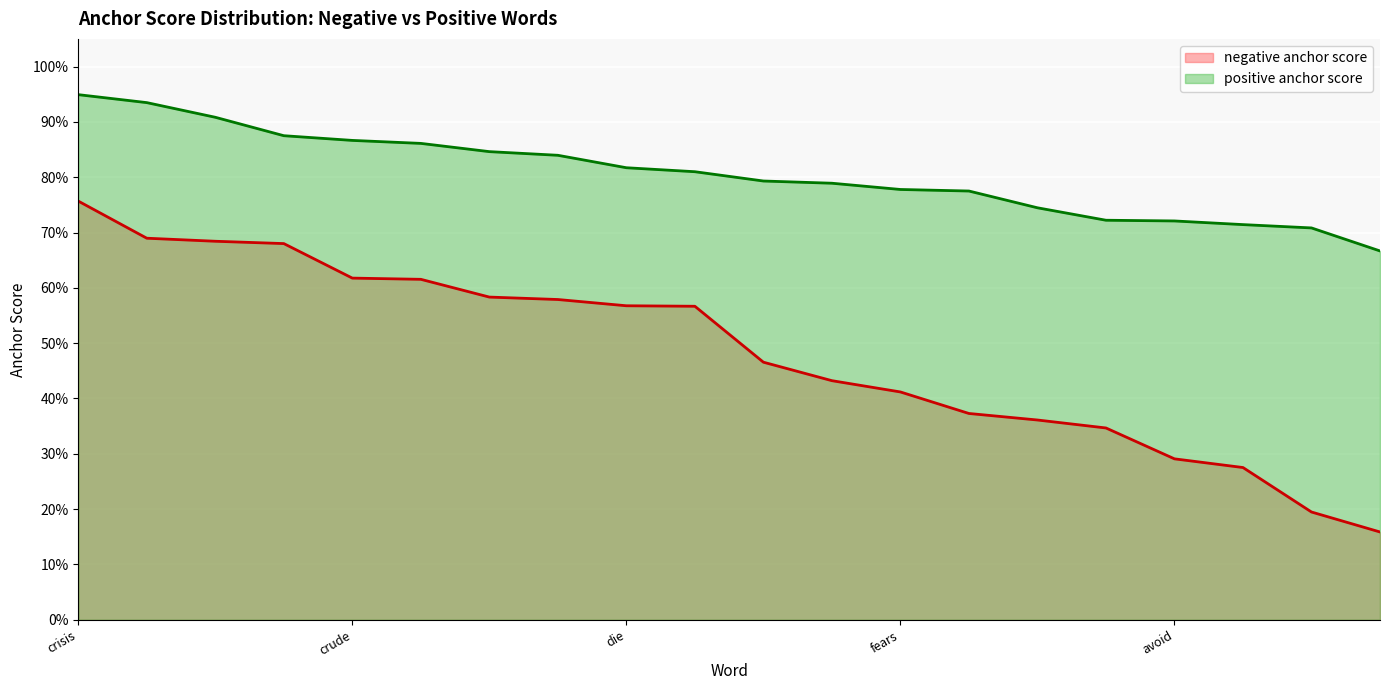

Does the chart display data point markers on the line(s)?

No